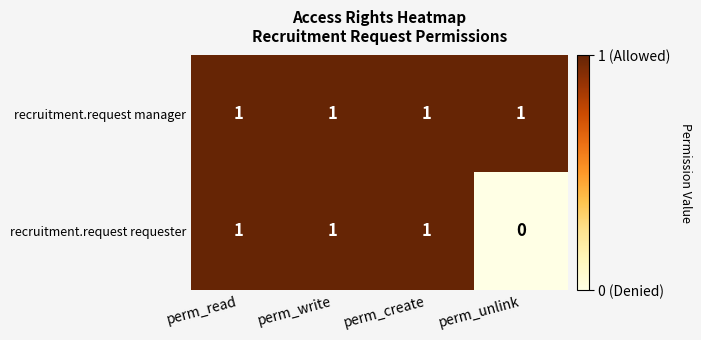

Reading left to right, transcribe all the data shown in this chart.

recruitment.request manager: perm_read=1	perm_write=1	perm_create=1	perm_unlink=1
recruitment.request requester: perm_read=1	perm_write=1	perm_create=1	perm_unlink=0